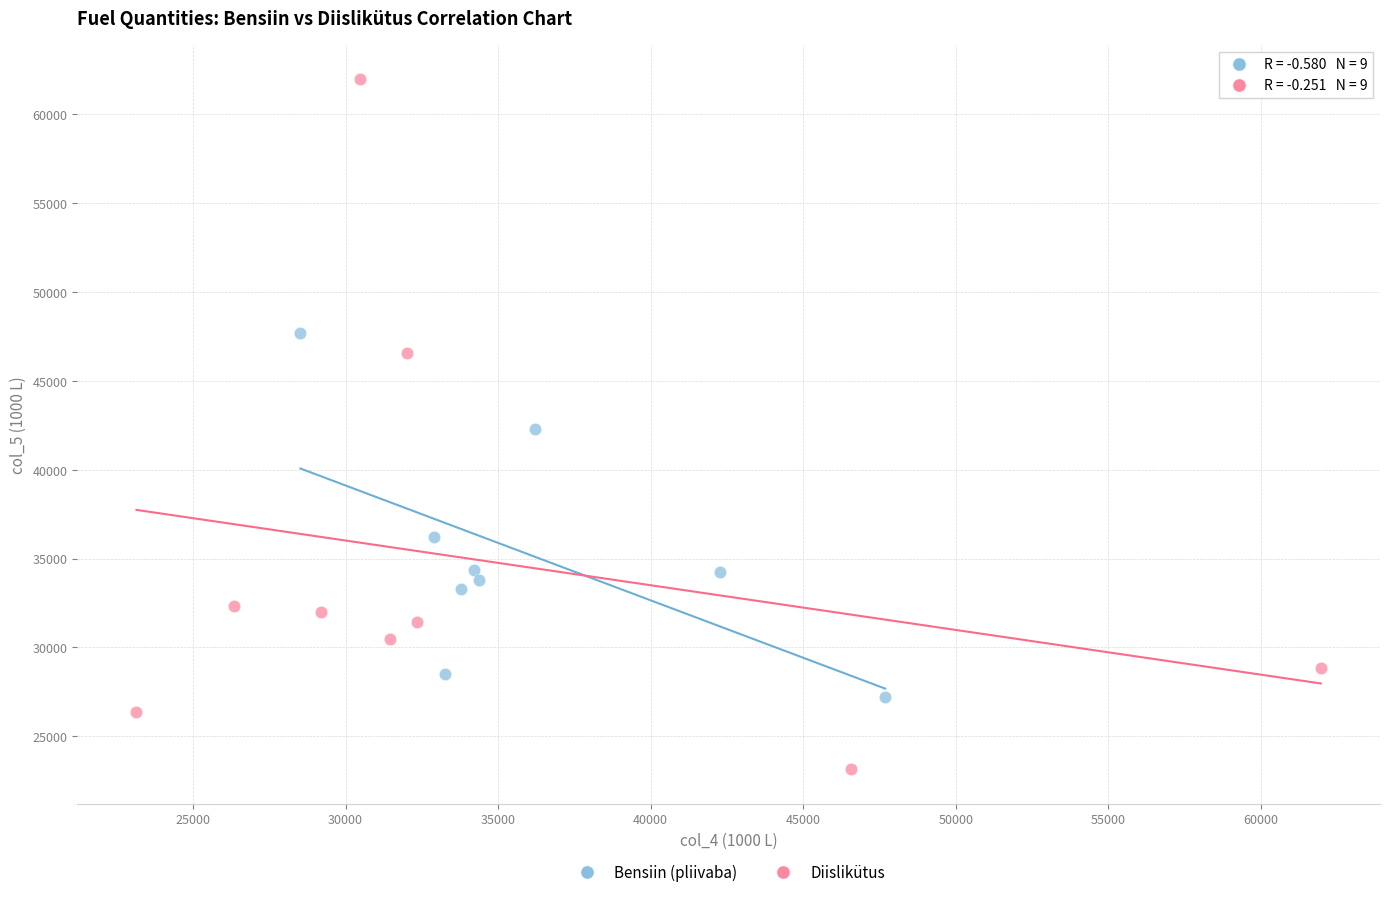

Which series has the largest Y range (max minus min)?

Diislikütus